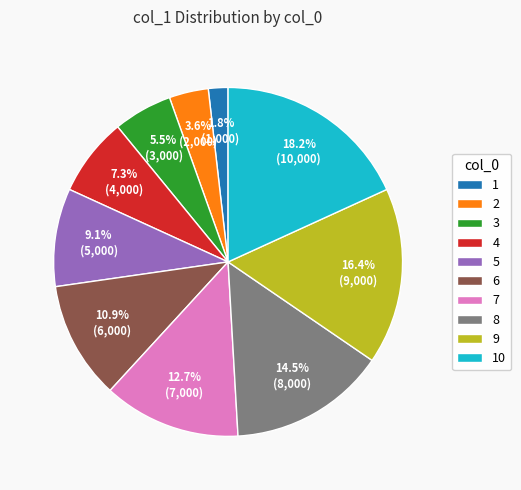

Does 10 represent more than half of the total?

No